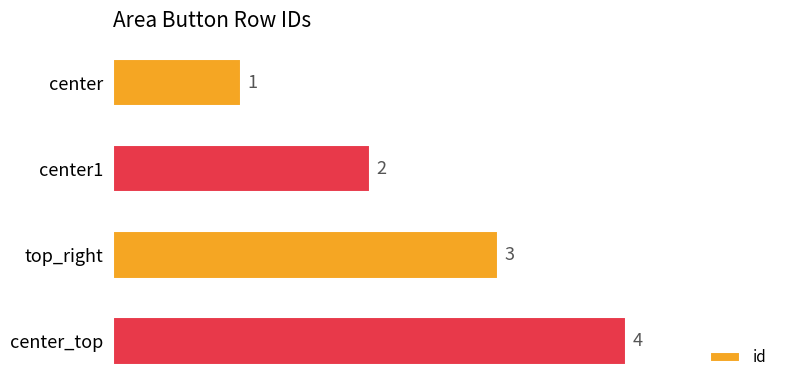

What is the ratio of the value at top_right to the value at center1?

1.5